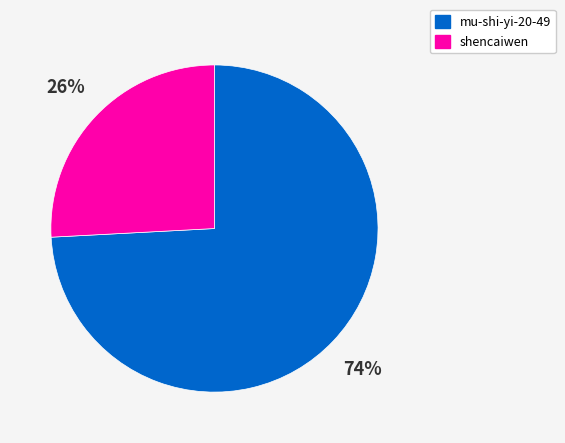

Is there a majority slice in this chart?

Yes